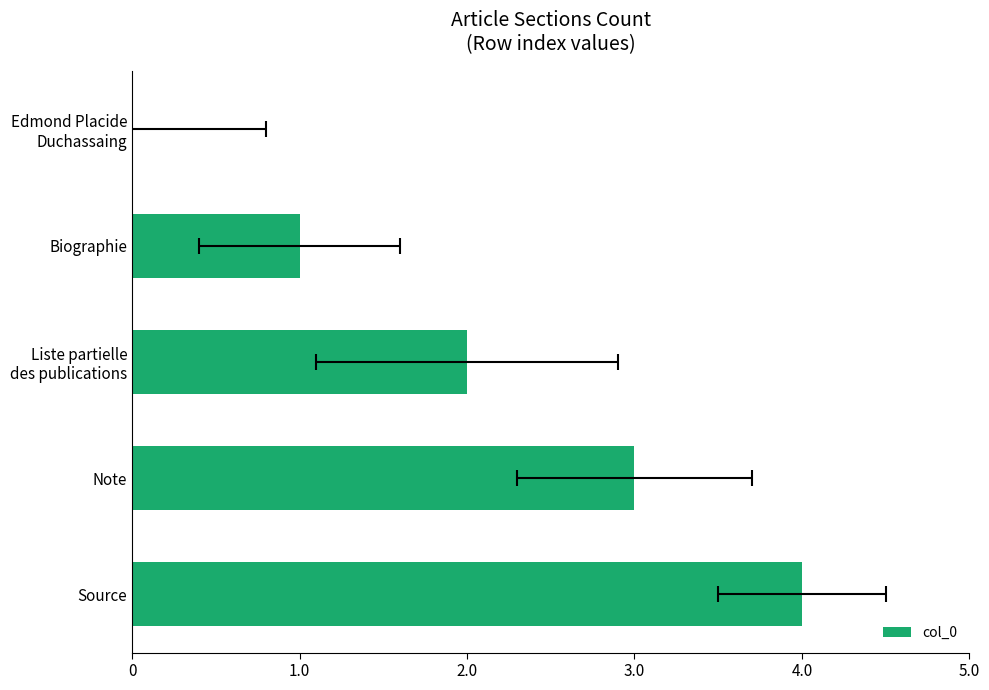

Where does the data first go above 2?

3.0